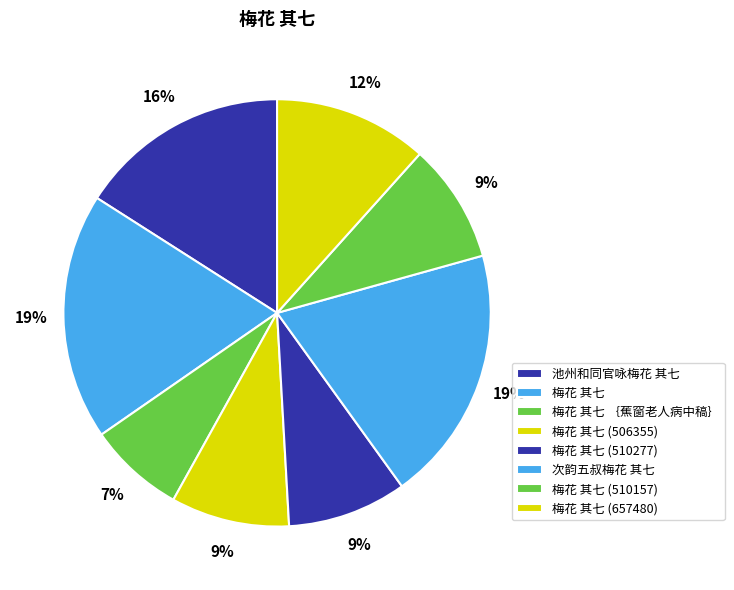

Count the number of slices in the pie.

8